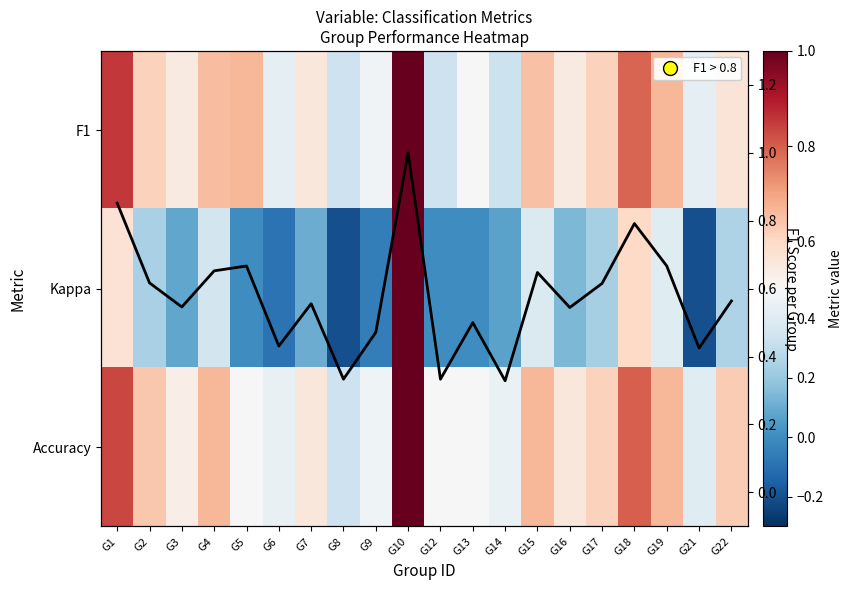

At which label does F1 score reach its minimum?

G14